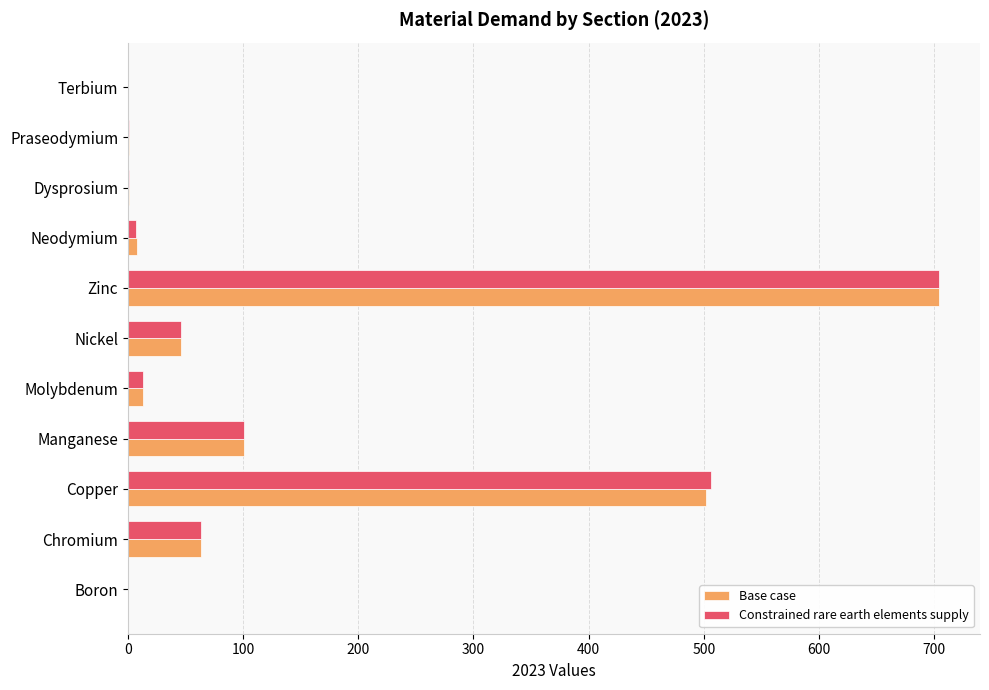

True or false: Constrained rare earth elements supply has a value of 307.1 at Zinc.

False